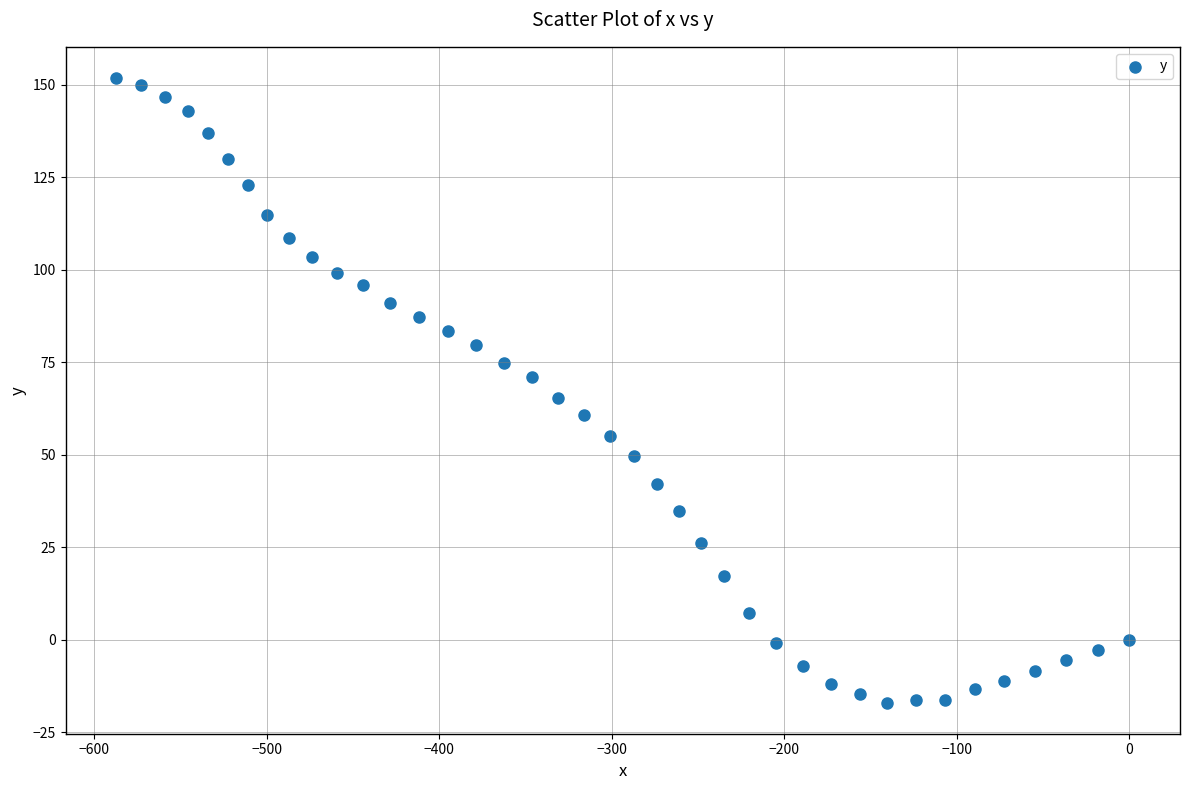

What is the range of Y values (max minus min)?

168.8